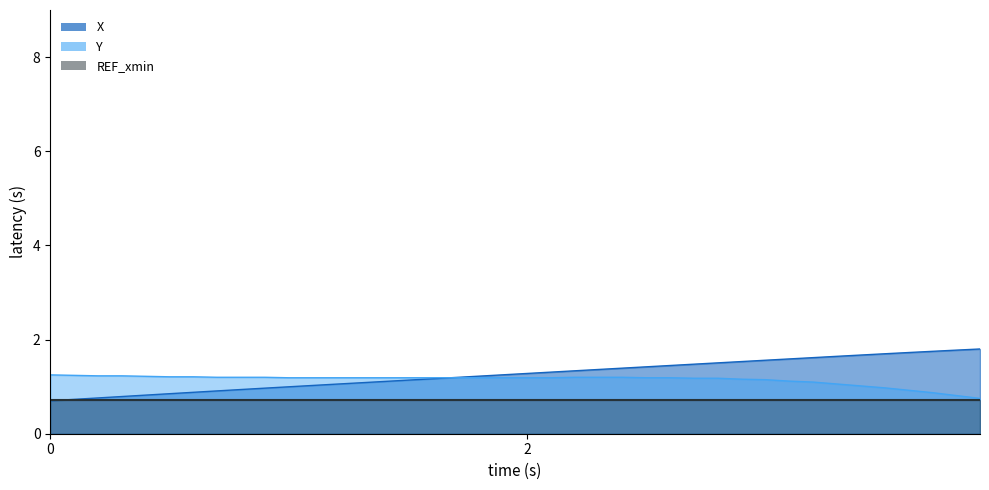

What is the difference between the second highest and minimum values in the X series?

1.1